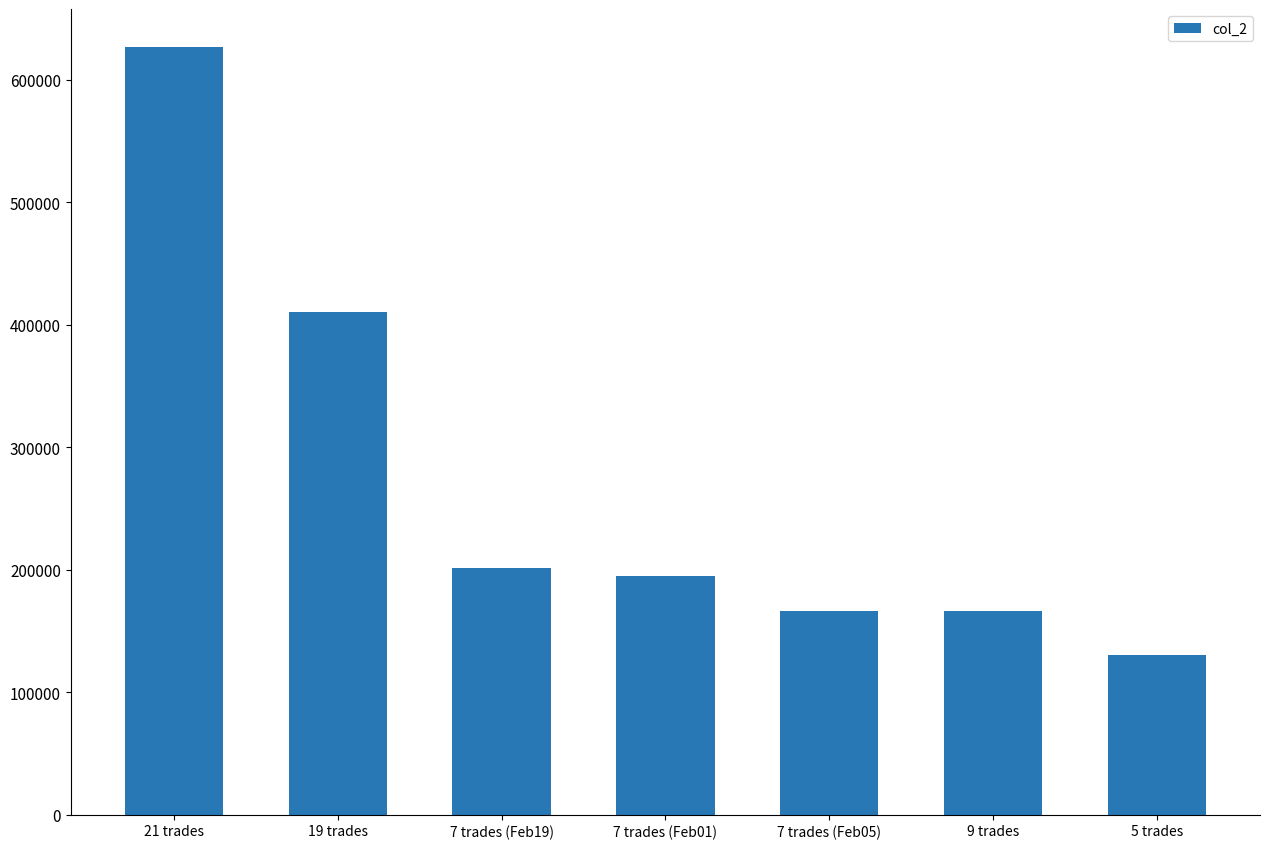

What position from the left is 19 trades?

2